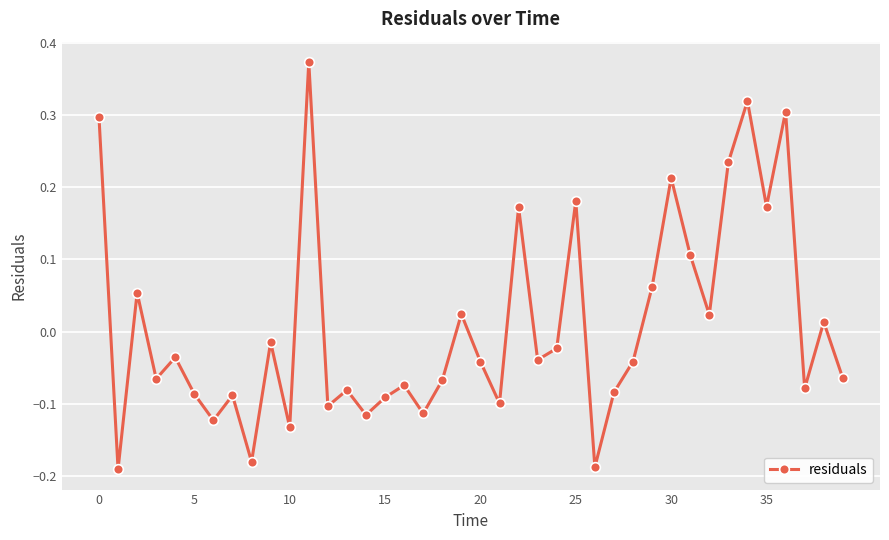

How many points are lower than both their immediate neighbors (excluding endpoints)?

14